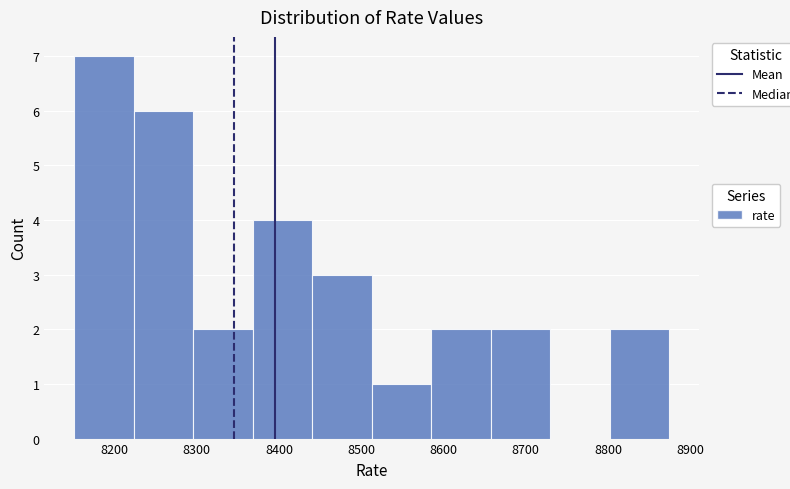

Reading left to right, transcribe this chart: for each bar, give the range it covers on the x-axis and its height. Neither the bar edges nor the heights are printed on the chart, so give them approximately, as read against the axes.

8150 to 8220: 7
8220 to 8300: 6
8300 to 8370: 2
8370 to 8440: 4
8440 to 8510: 3
8510 to 8590: 1
8590 to 8660: 2
8660 to 8730: 2
8730 to 8800: 0
8800 to 8870: 2